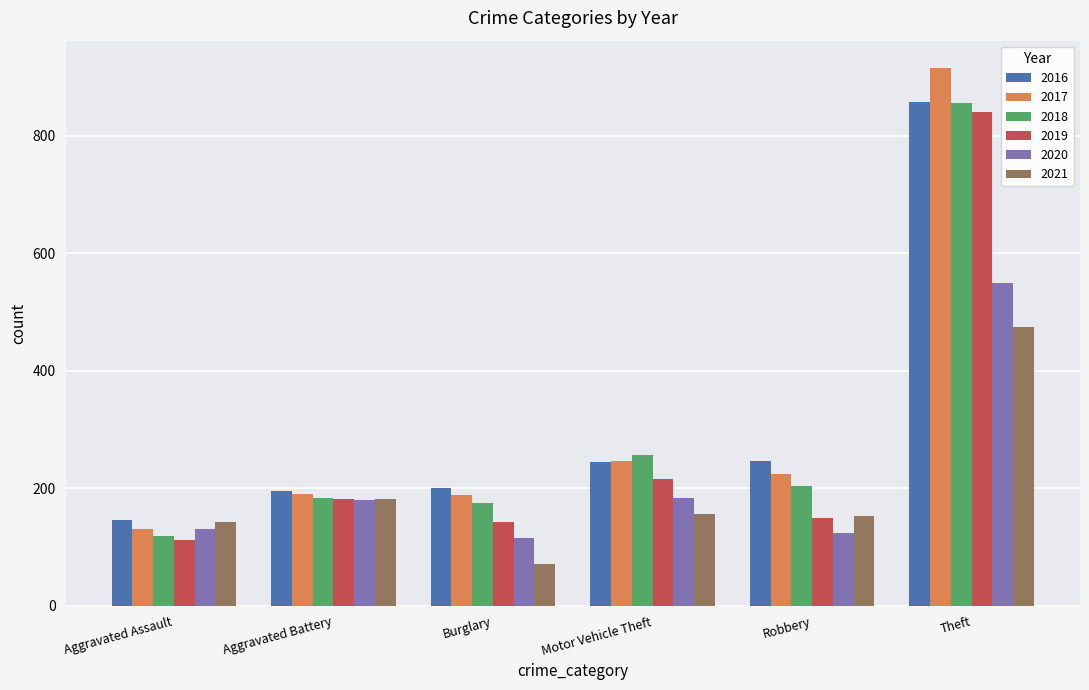

What are all the series names shown in the legend?

2016, 2017, 2018, 2019, 2020, 2021